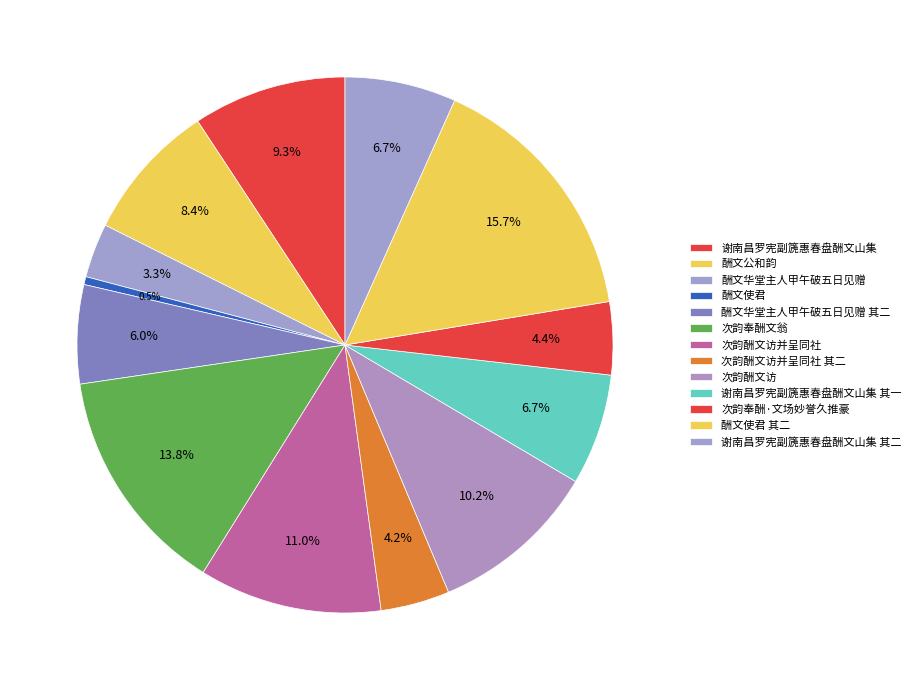

Is it true that 次韵酬文访并呈同社 is 21% of the pie?

False